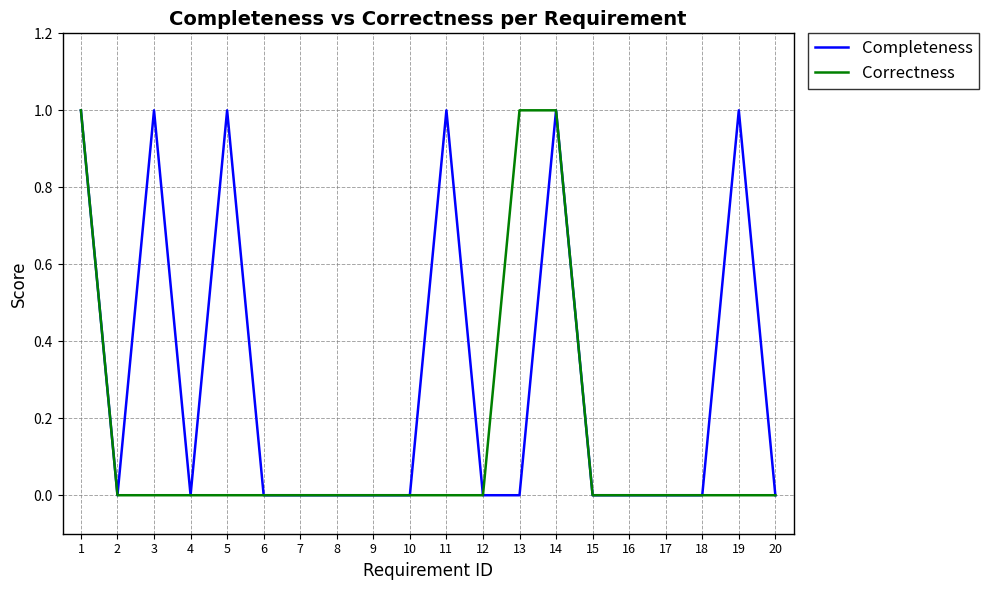

Reading left to right, list all the values displayed in this chart.

Completeness: 1=1	2=0	3=1	4=0	5=1	6=0	7=0	8=0	9=0	10=0	11=1	12=0	13=0	14=1	15=0	16=0	17=0	18=0	19=1	20=0
Correctness: 1=1	2=0	3=0	4=0	5=0	6=0	7=0	8=0	9=0	10=0	11=0	12=0	13=1	14=1	15=0	16=0	17=0	18=0	19=0	20=0